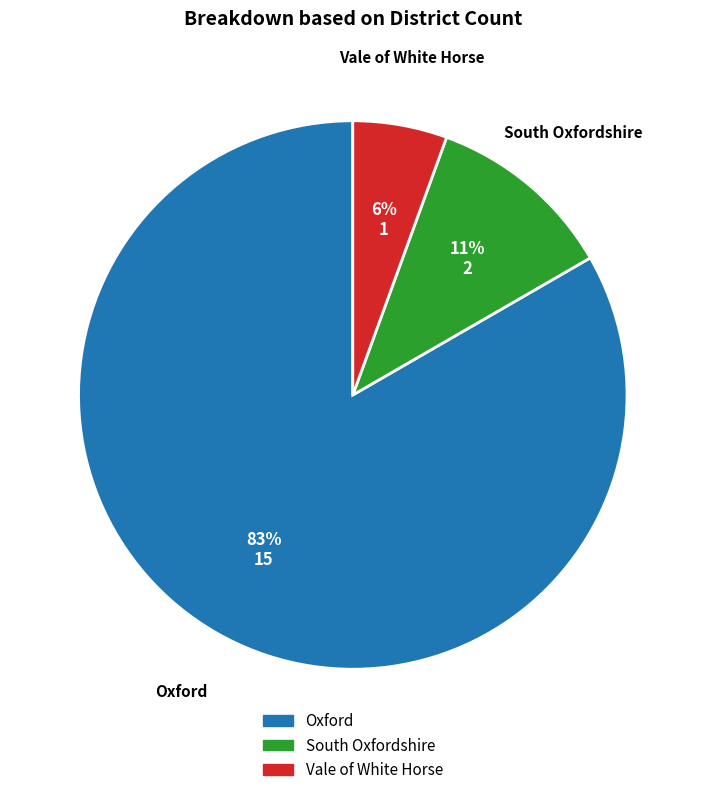

Does Vale of White Horse account for over 50% of the chart?

No